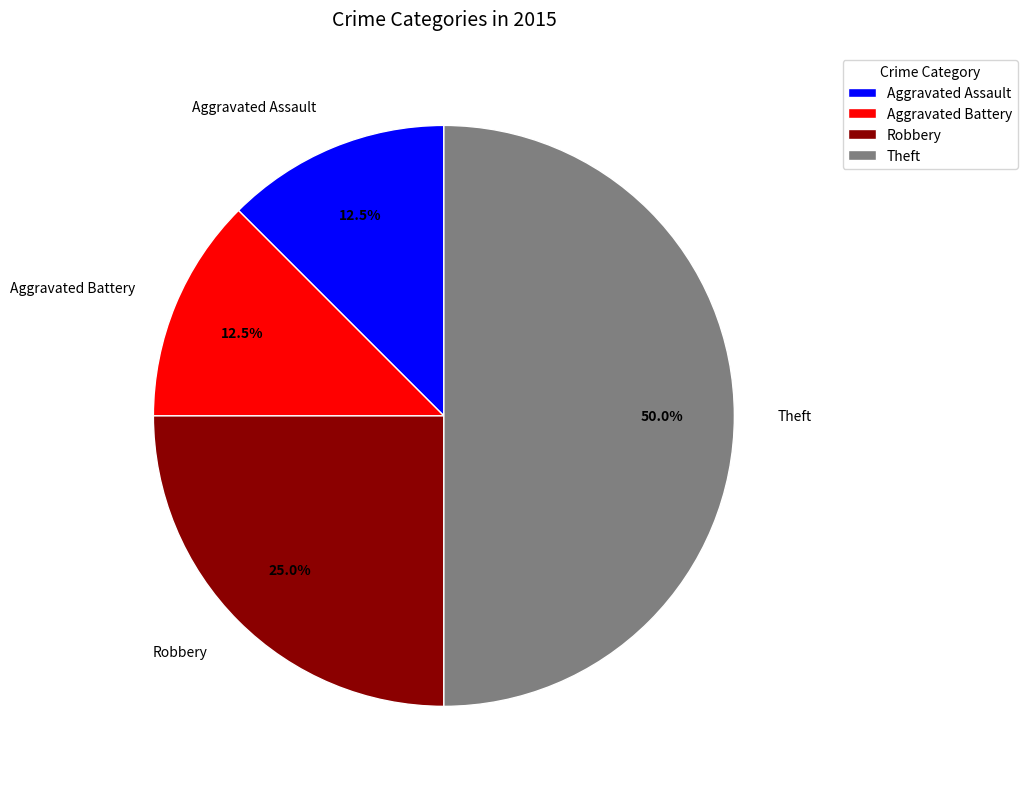

True or false: Theft accounts for 50% of the total.

True